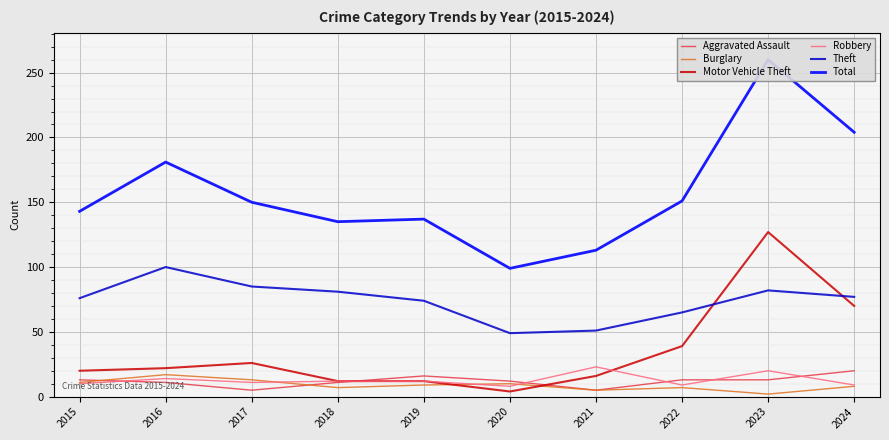

At which label does Motor Vehicle Theft reach its minimum?

2020